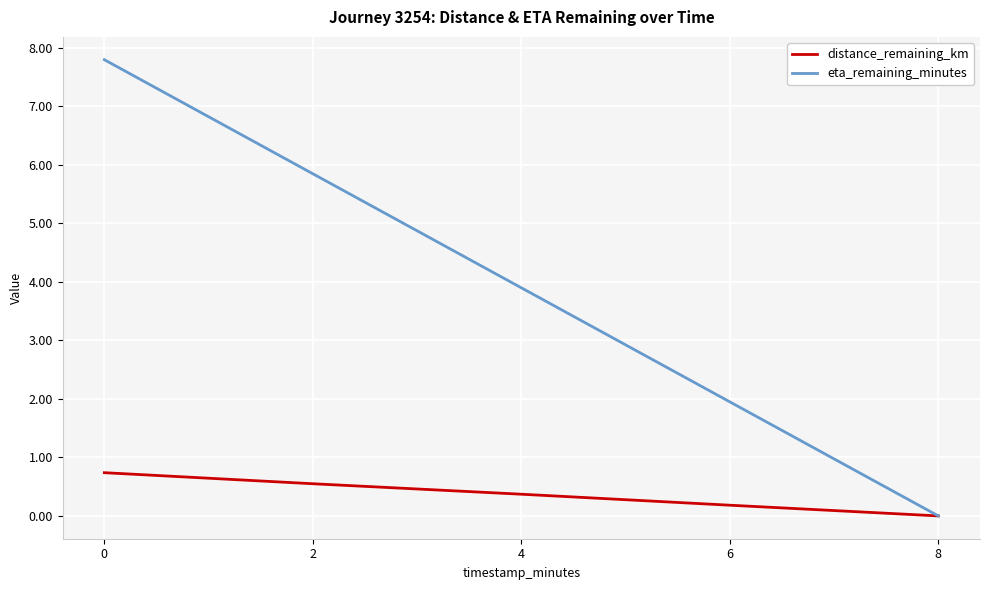

True or false: distance_remaining_km has more than 1 interior local peaks.

False